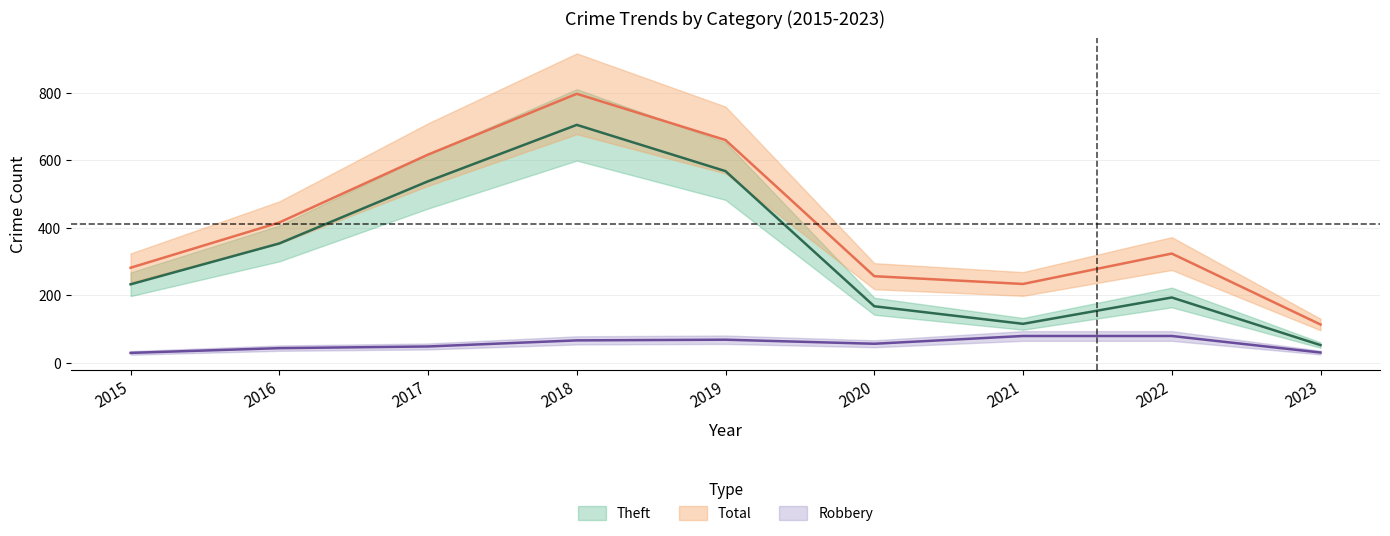

At which label is Robbery closest to 55?

2020